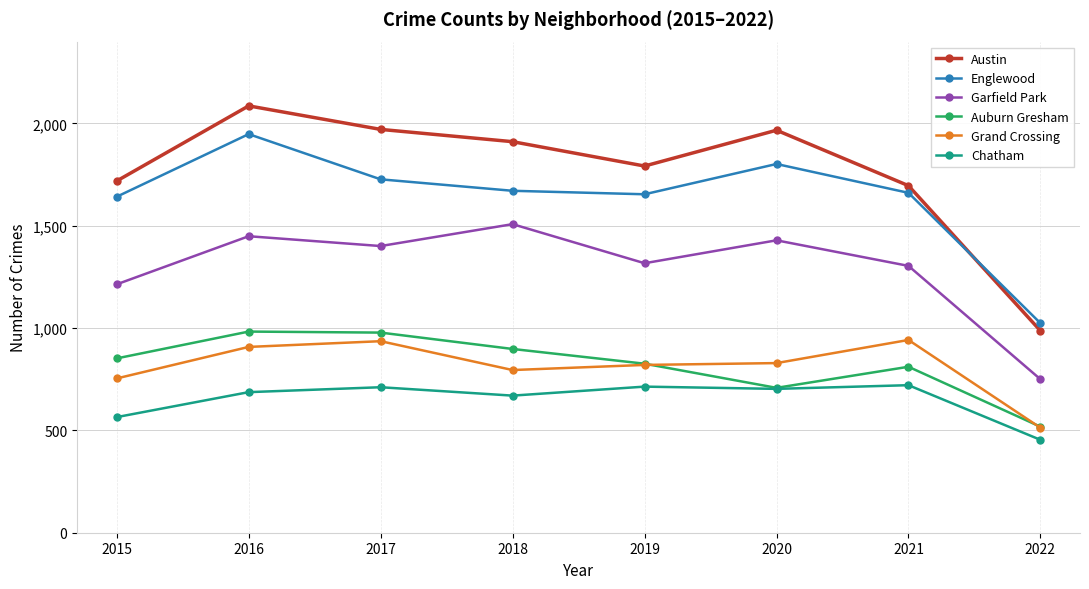

True or false: Chatham and Englewood intersect in this chart.

False